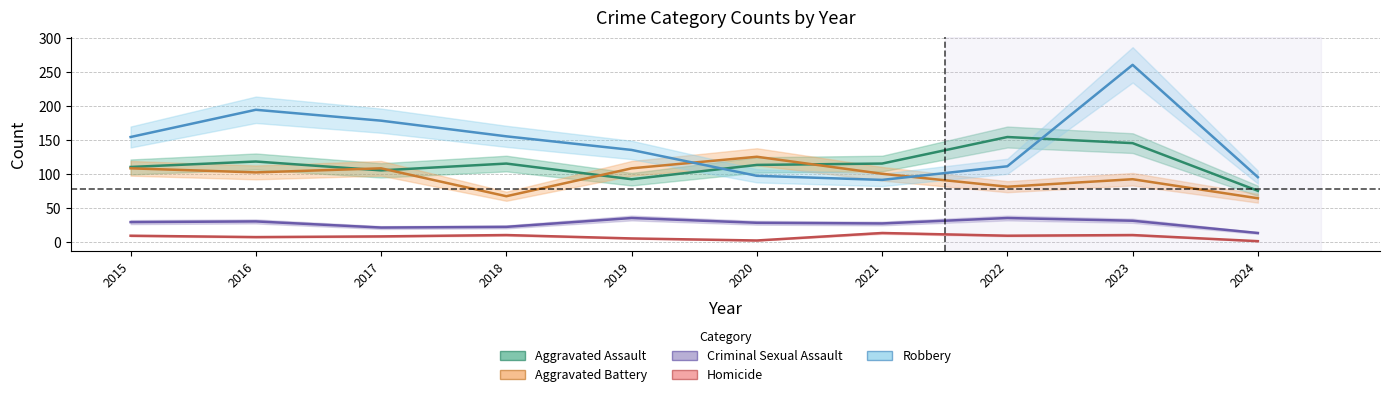

True or false: Criminal Sexual Assault has more than 0 interior local peaks.

True